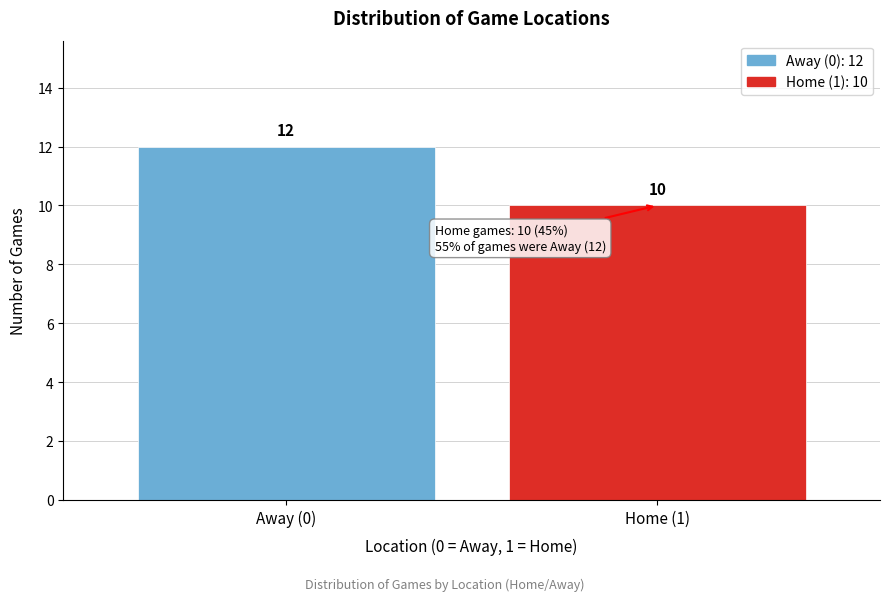

Reading left to right, transcribe all the data shown in this chart.

Away (0)=12	Home (1)=10